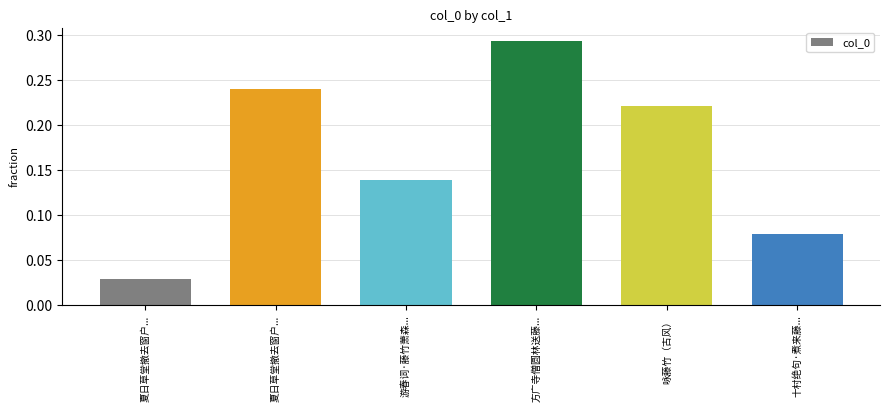

List the labels in order of value, largest first.

方广寺僧圆林送藤..., 夏日草堂撤去窗户..., 咏藤竹（古风）, 游春词·藤竹萧森..., 十村绝句·煮来藤..., 夏日草堂撤去窗户...